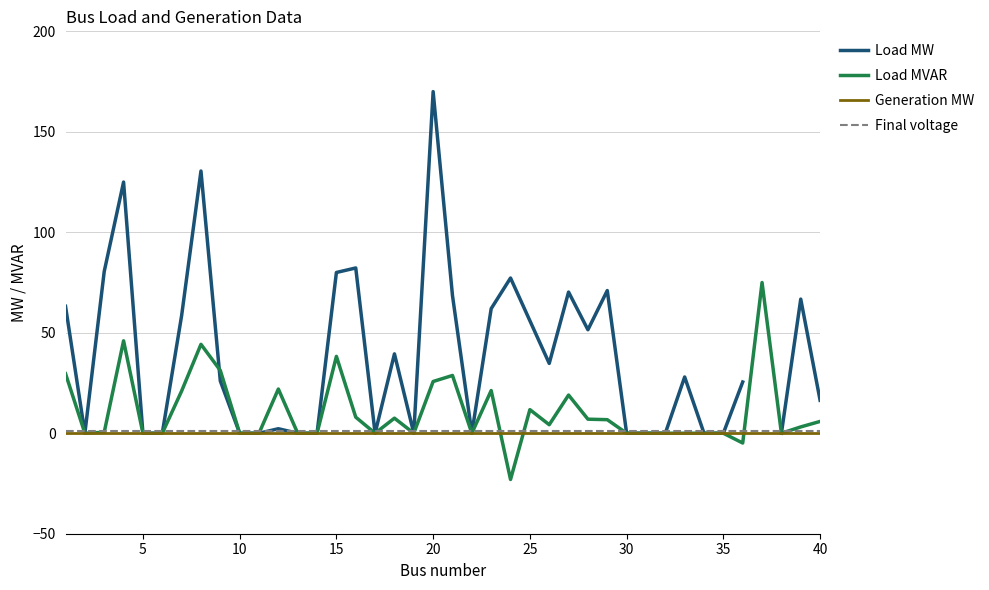

At how many categories does at least one series exceed 100?

3